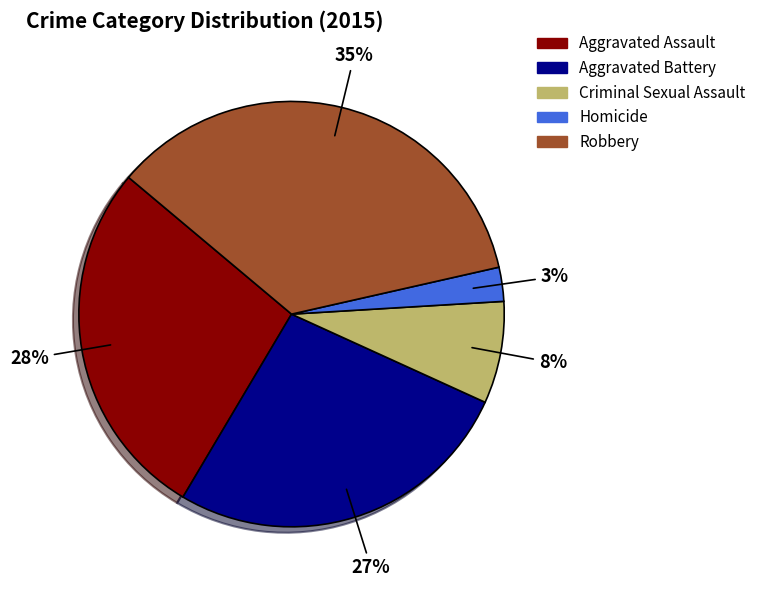

To the nearest percent, what percentage of the pie is Aggravated Battery?

27%